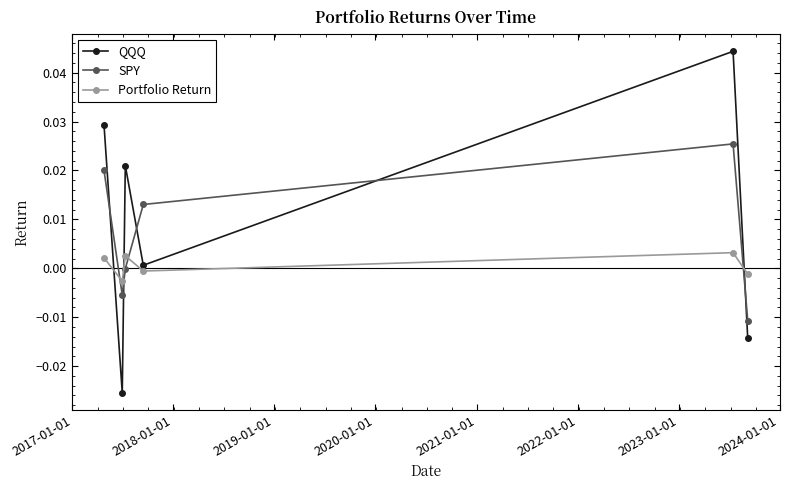

In SPY, how many points are higher than both neighbors (excluding endpoints)?

1